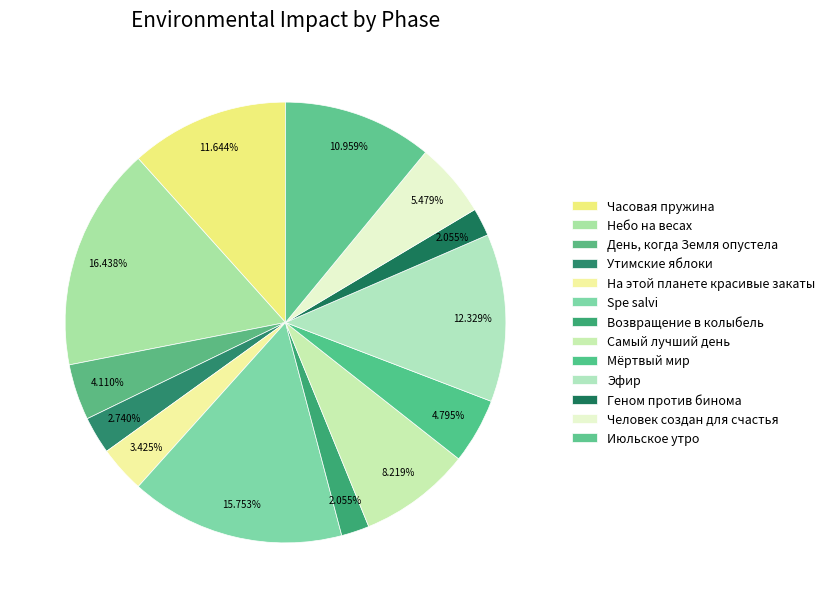

Does Возвращение в колыбель account for over 50% of the chart?

No